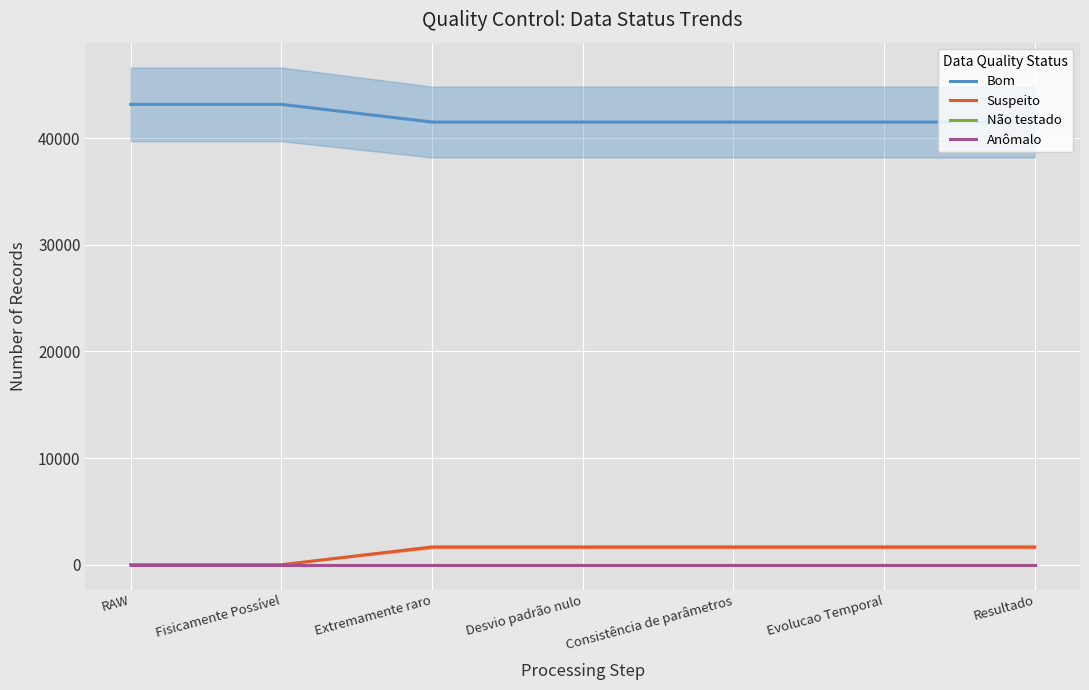

The Bom series shows 27614 at RAW. True or false?

False